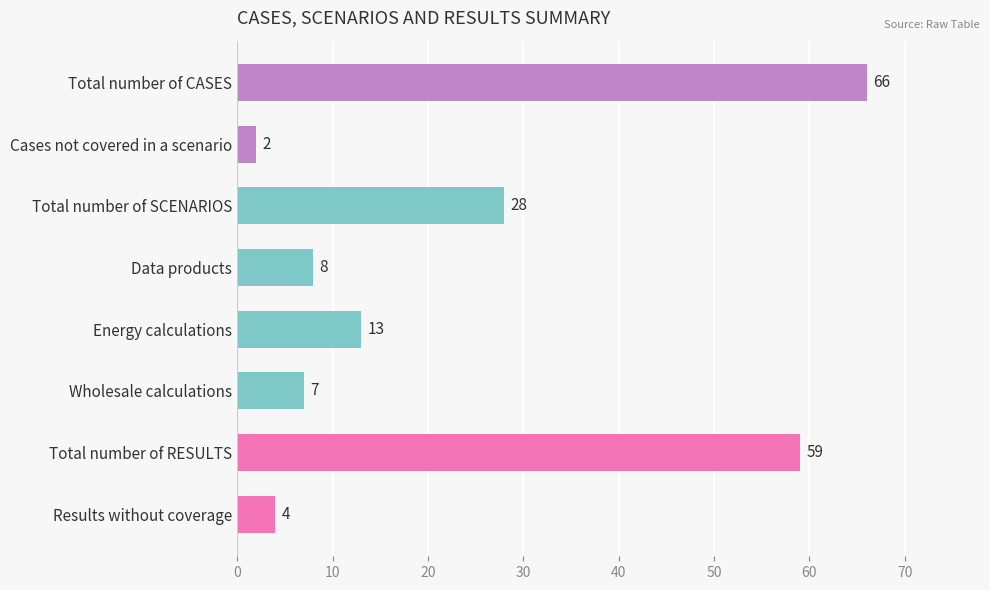

Between Cases not covered in a scenario and Total number of RESULTS, which is larger?

Total number of RESULTS